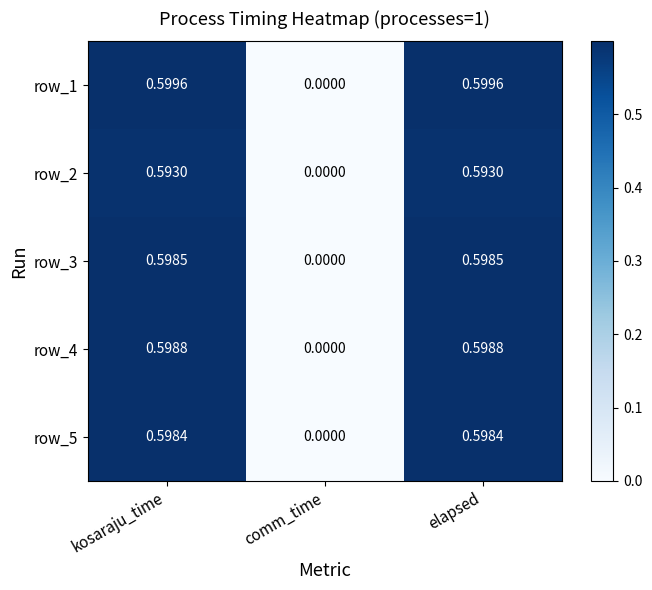

True or false: row_3 has a value of 0.8 at kosaraju_time.

False